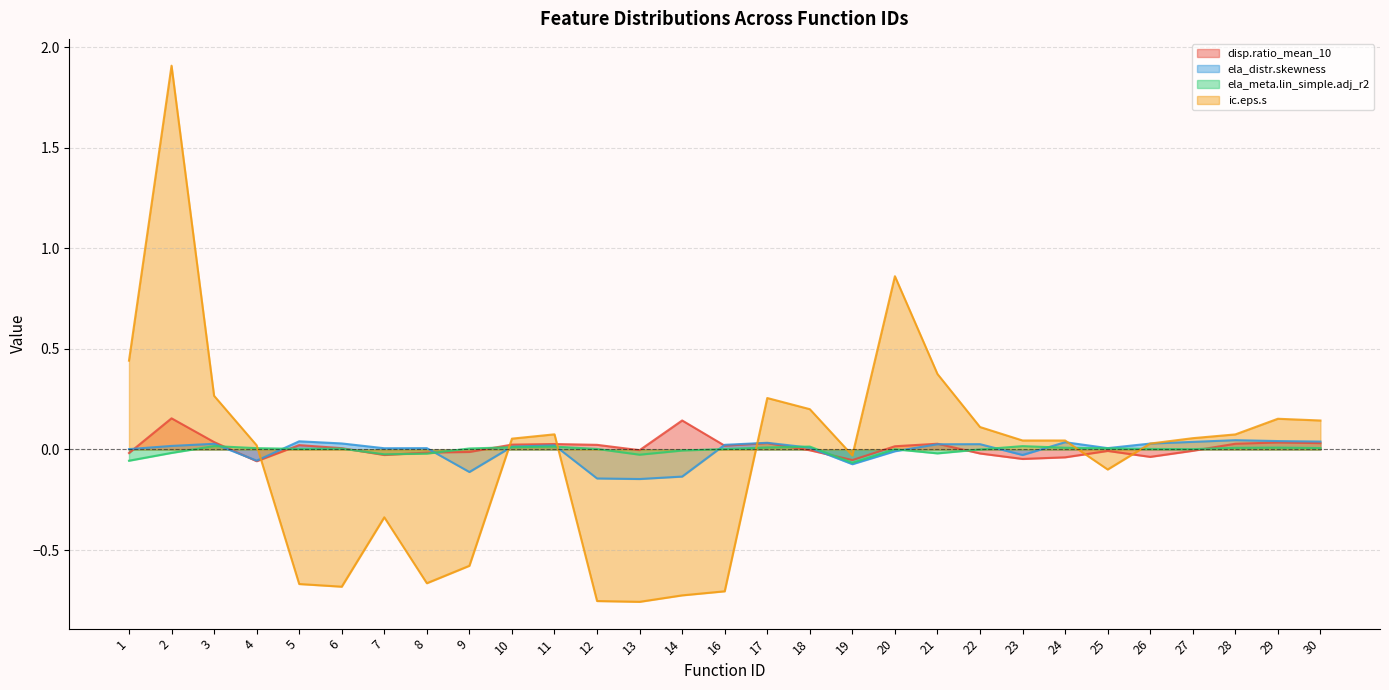

What is the sum of all ela_distr.skewness values?

-0.2